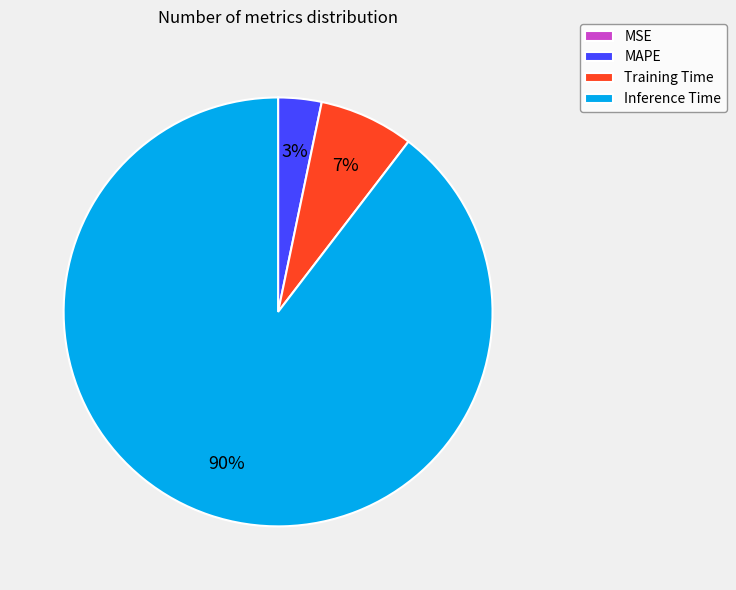

Does any single category account for the majority?

Yes